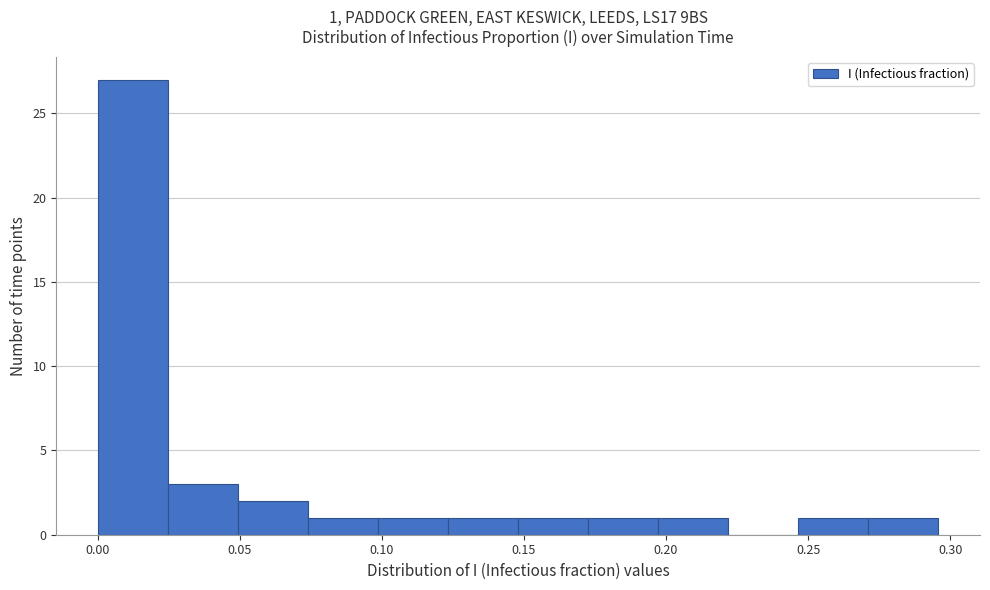

Over which range of the x-axis is the bar tallest?

0.000 to 0.025